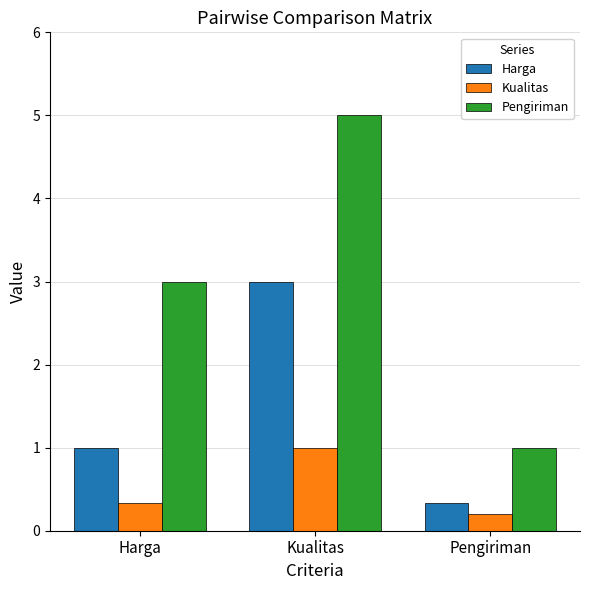

What is the difference between the Pengiriman values at Kualitas and Pengiriman?

4.0